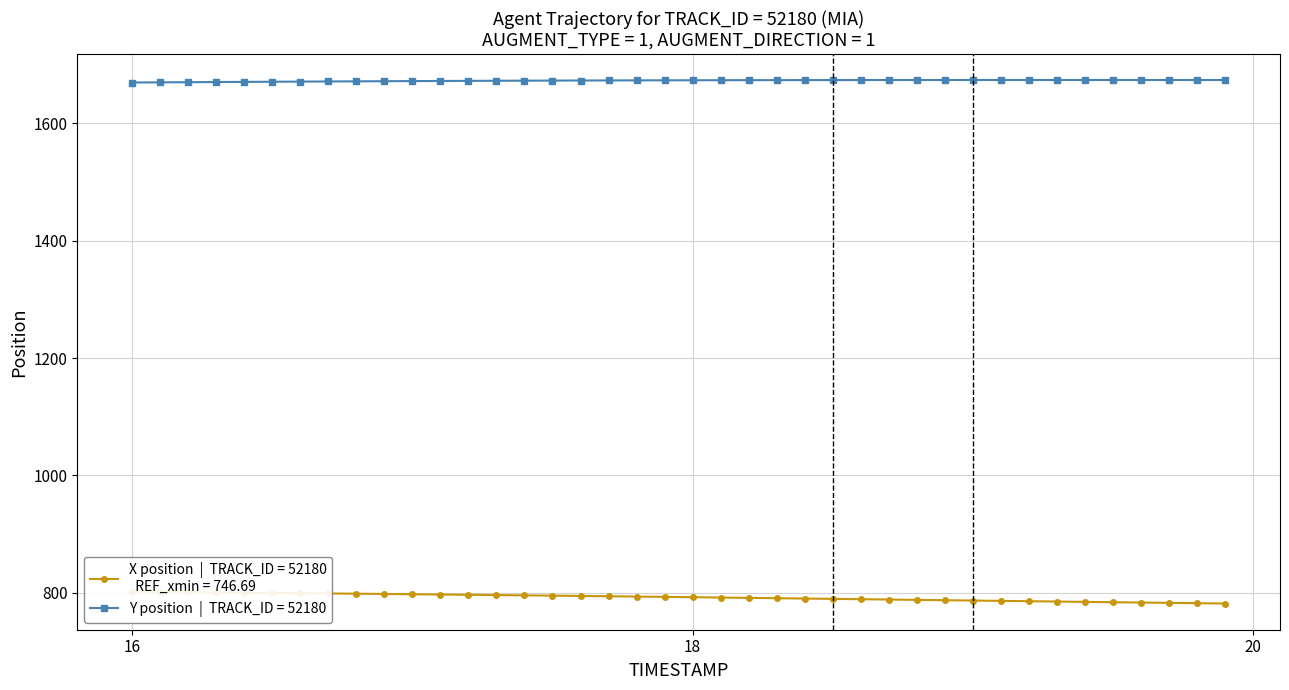

The value of X at 18 is 1092.4. True or false?

False